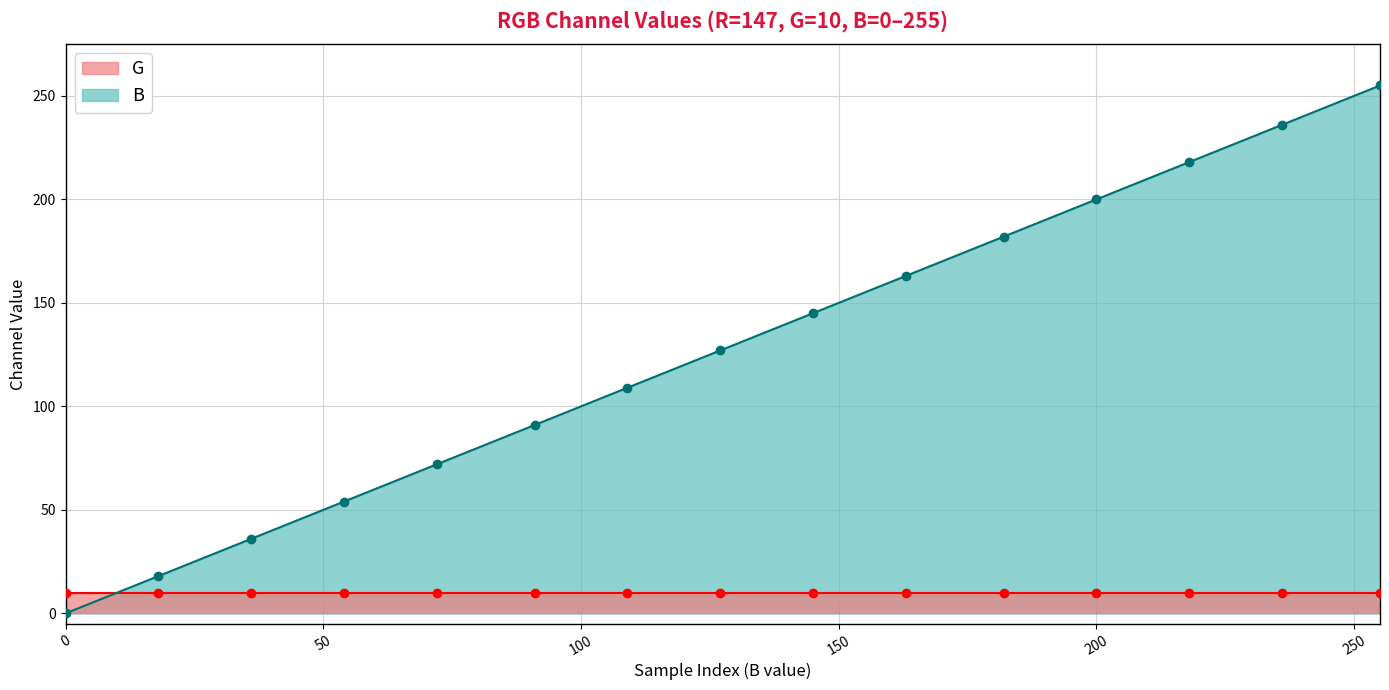

True or false: B has more than 2 points higher than both neighbors.

False